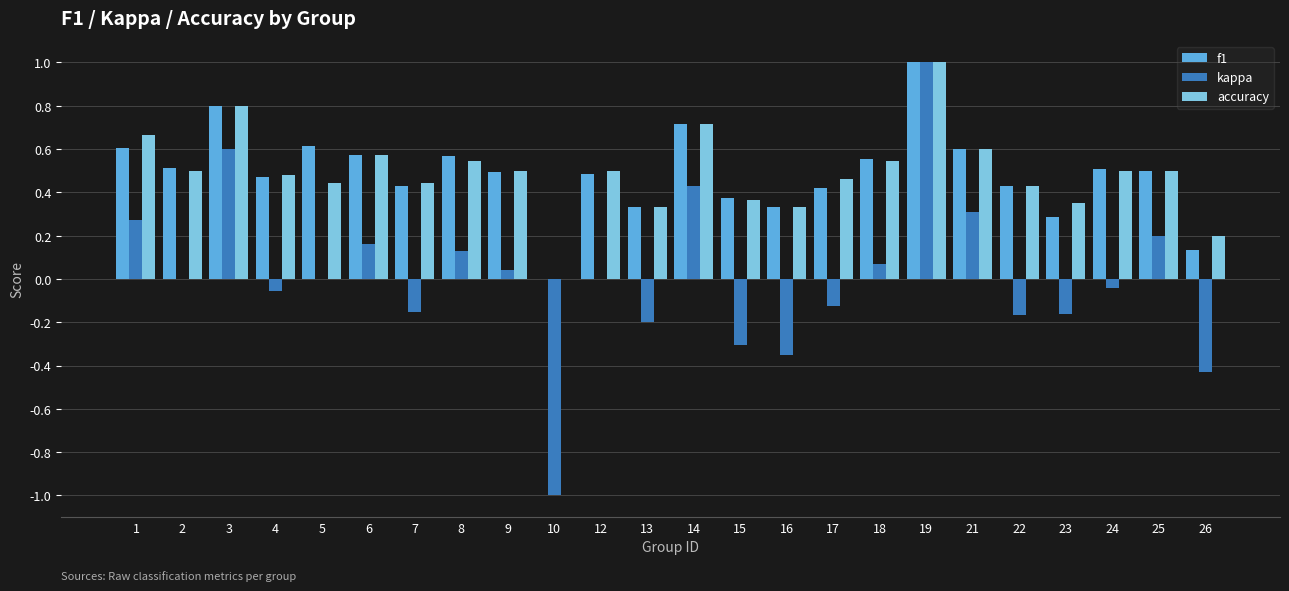

How many categories are shown in the chart?

24